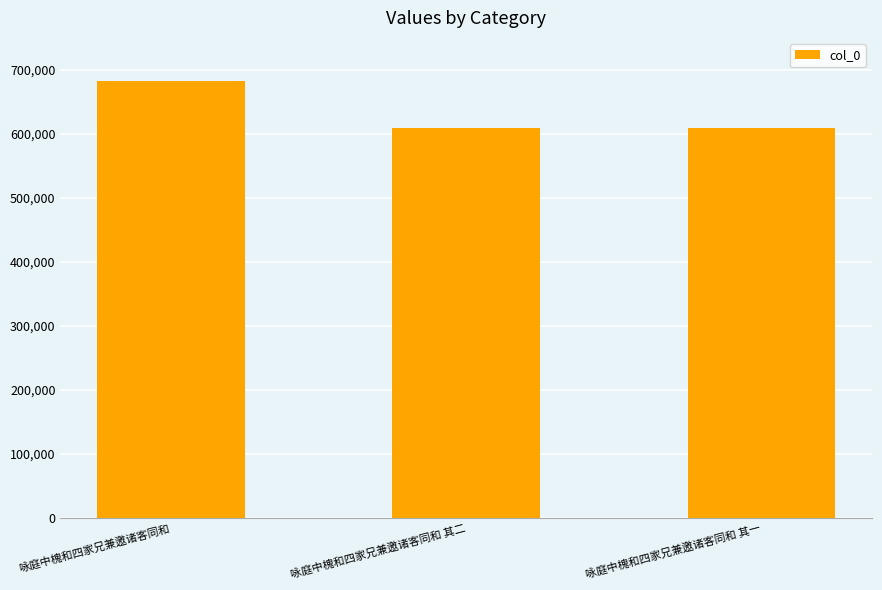

What is the average value?

633338